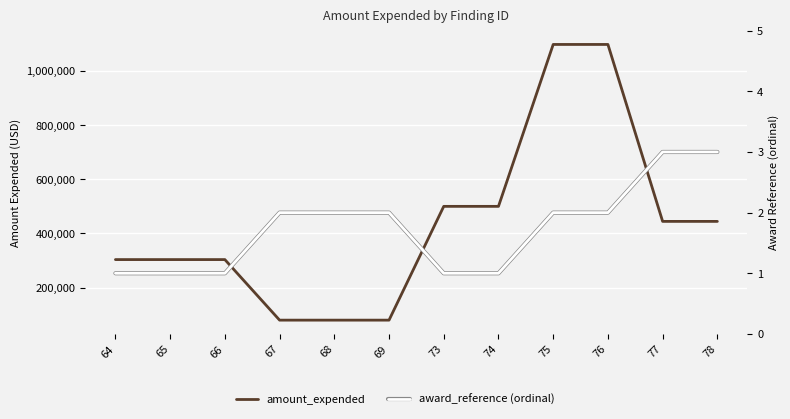

At which category is the sum across all series the highest?

75